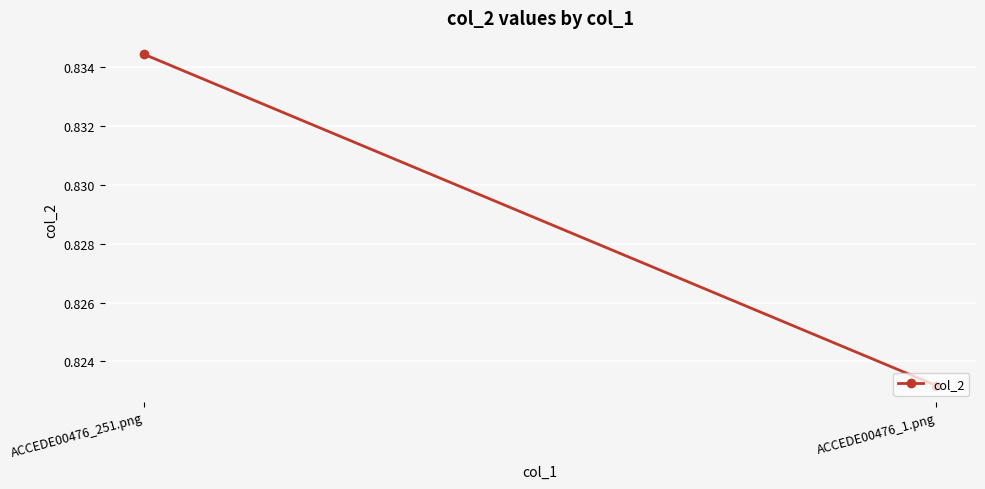

What position from the left is ACCEDE00476_251.png?

1